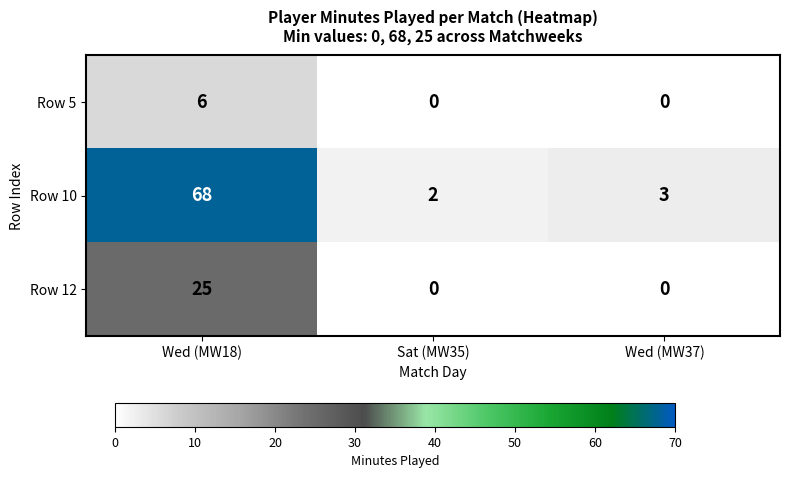

At how many categories does at least one series exceed 0?

3